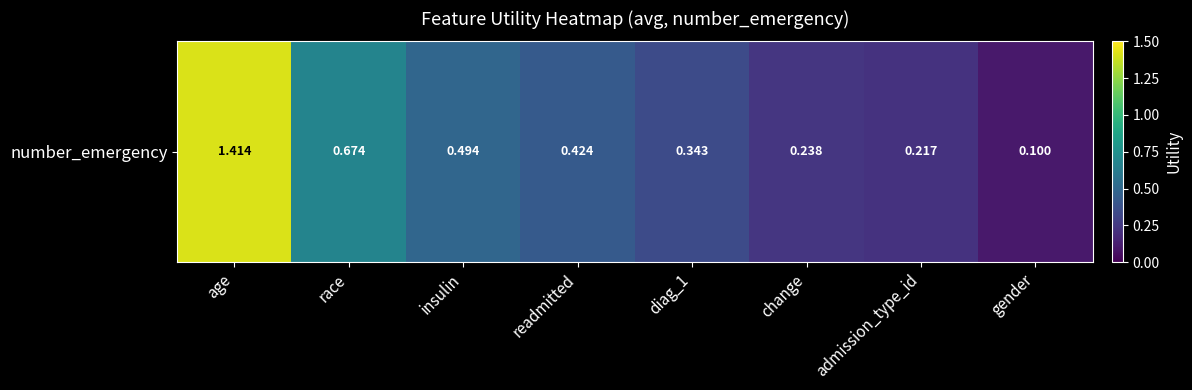

What is the sum of all values?

3.9